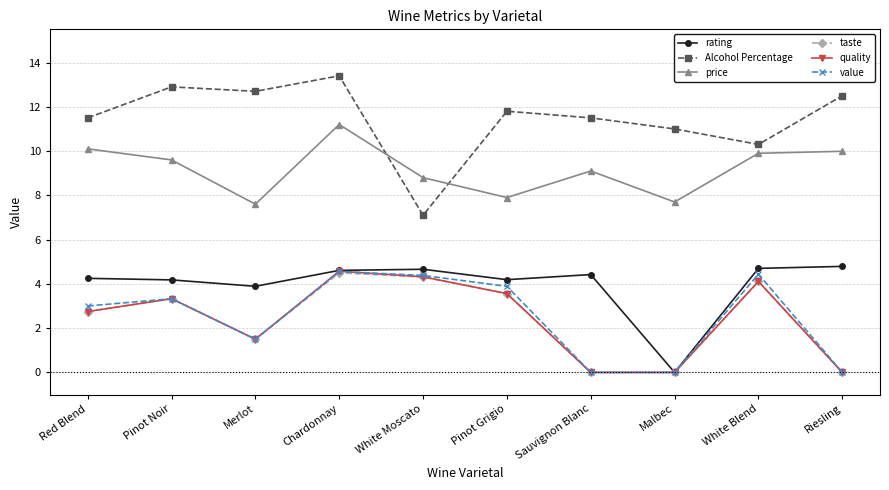

Where does the price series first go above 9?

Red Blend